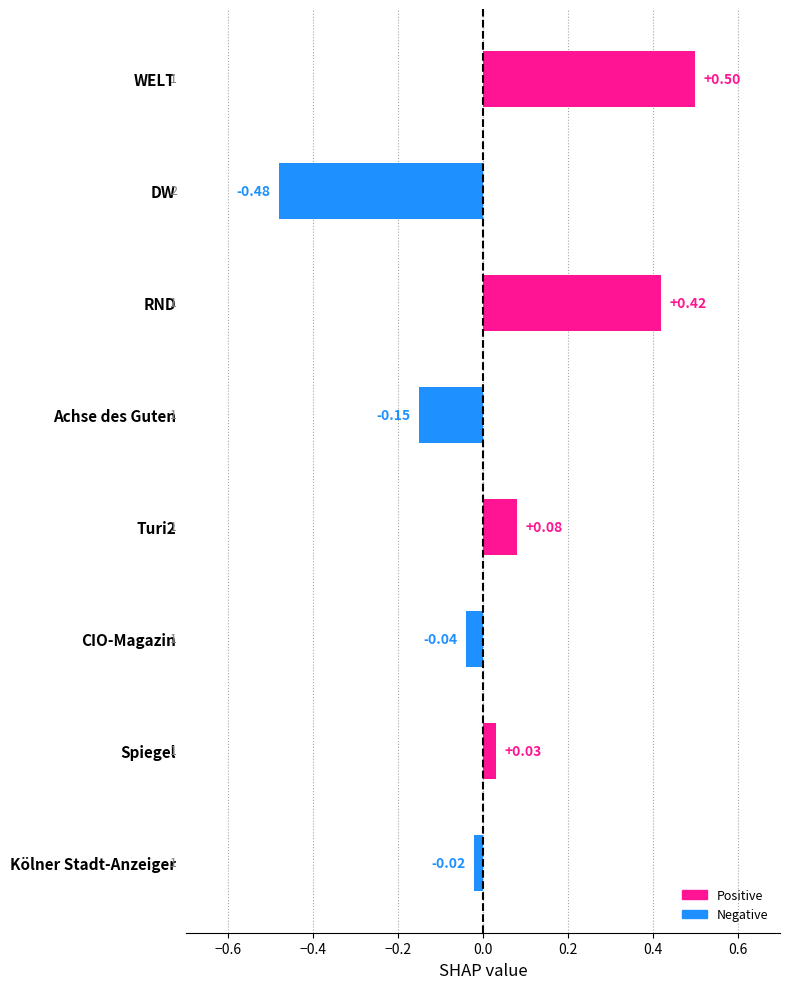

How many data points does each series have?

8